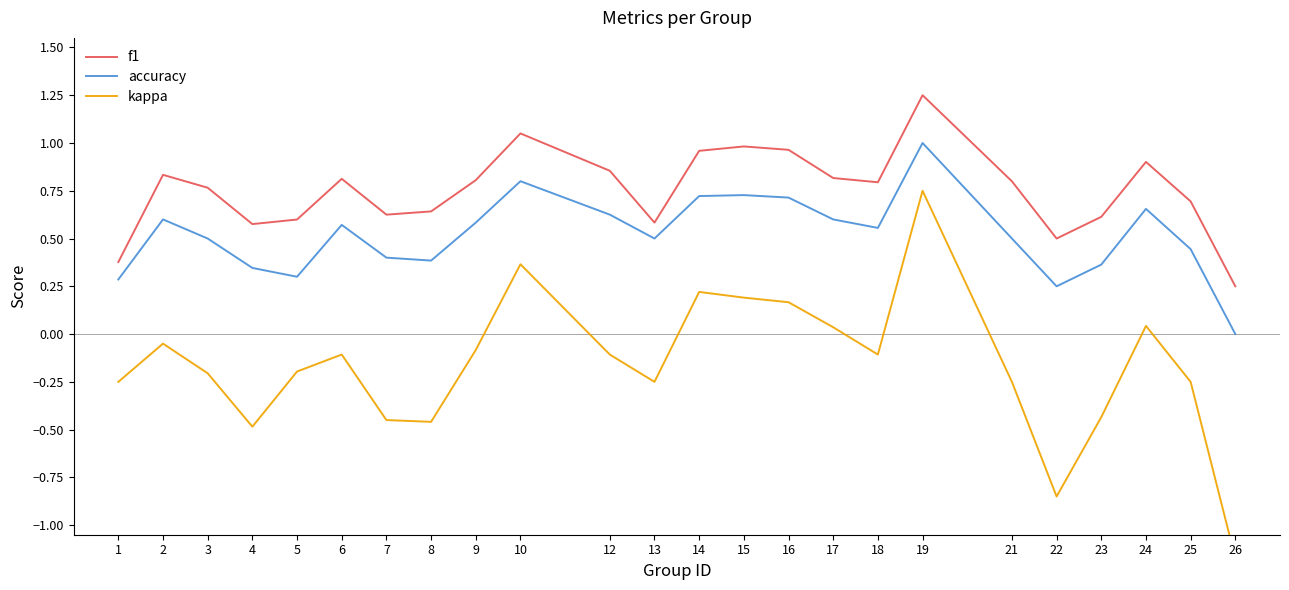

Does the chart display data point markers on the line(s)?

No